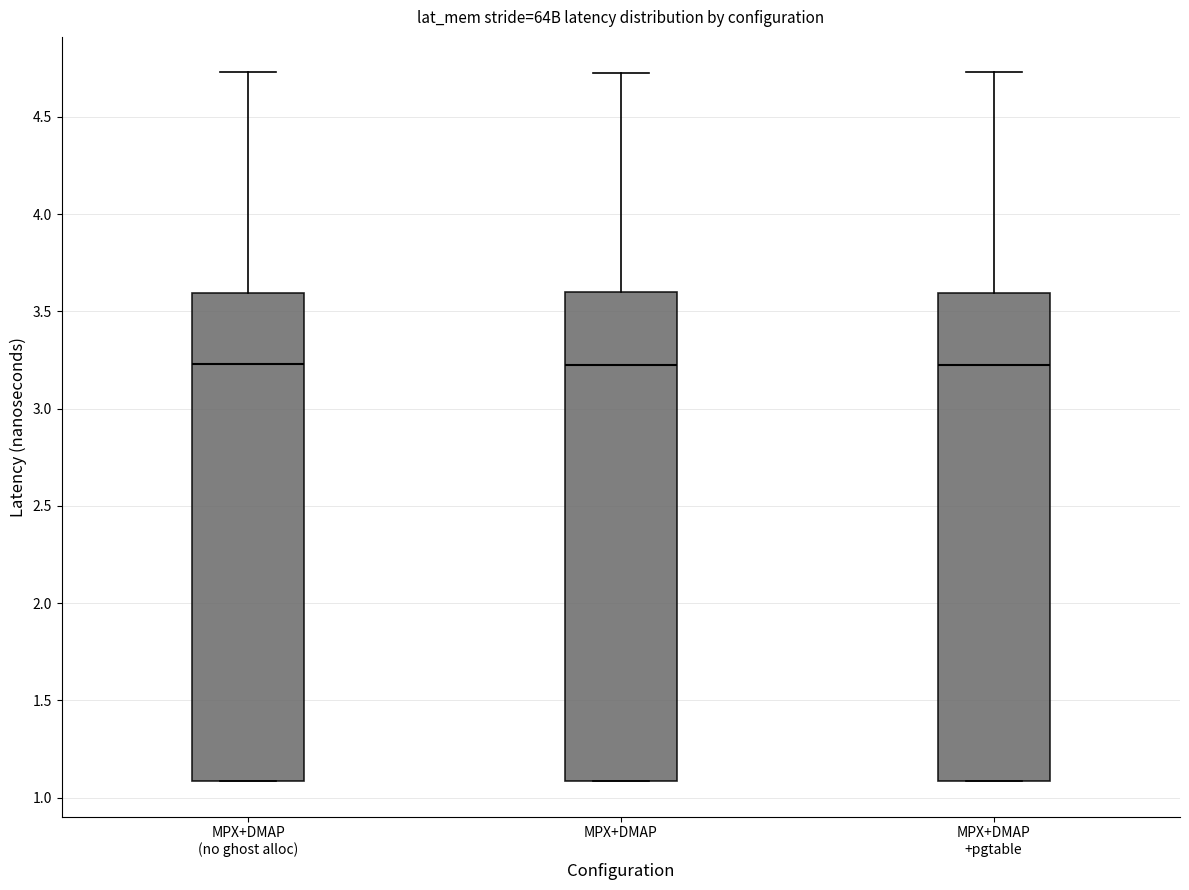

Where is the lower edge of the box for MPX+DMAP (no ghost alloc) on the y-axis? The values are not printed on the chart, so give them approximately, as read against the axis.

1.10